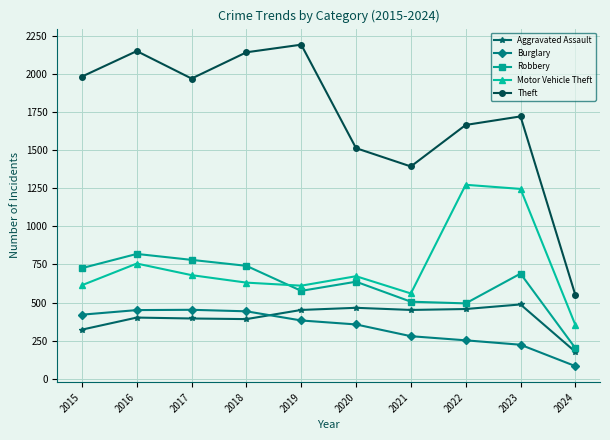

Rank the series at 2017 from lowest to highest value.

Aggravated Assault, Burglary, Motor Vehicle Theft, Robbery, Theft